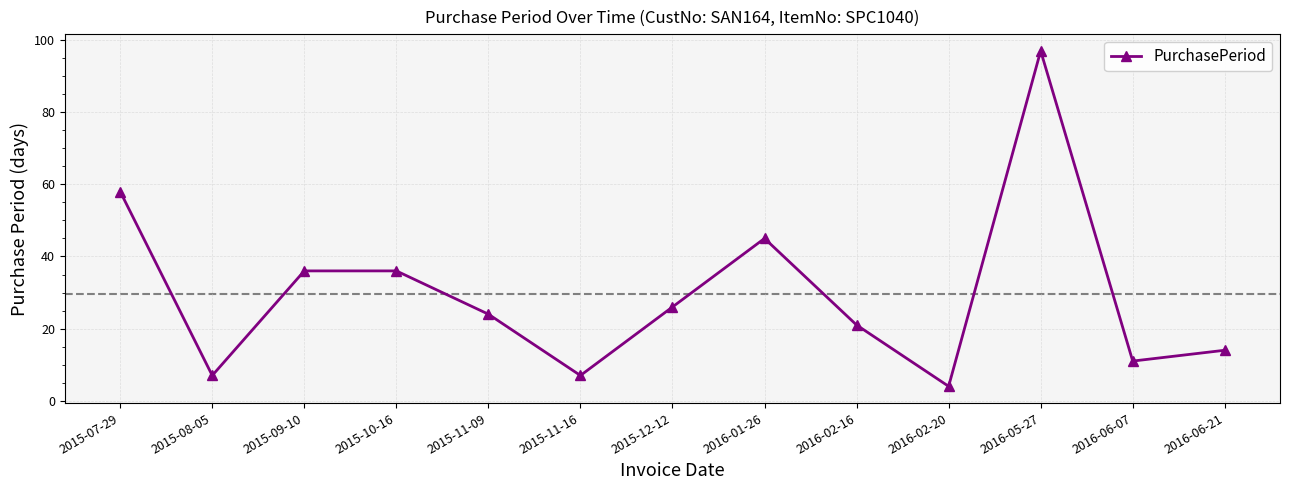

What is the difference between the second highest and second lowest values?

51